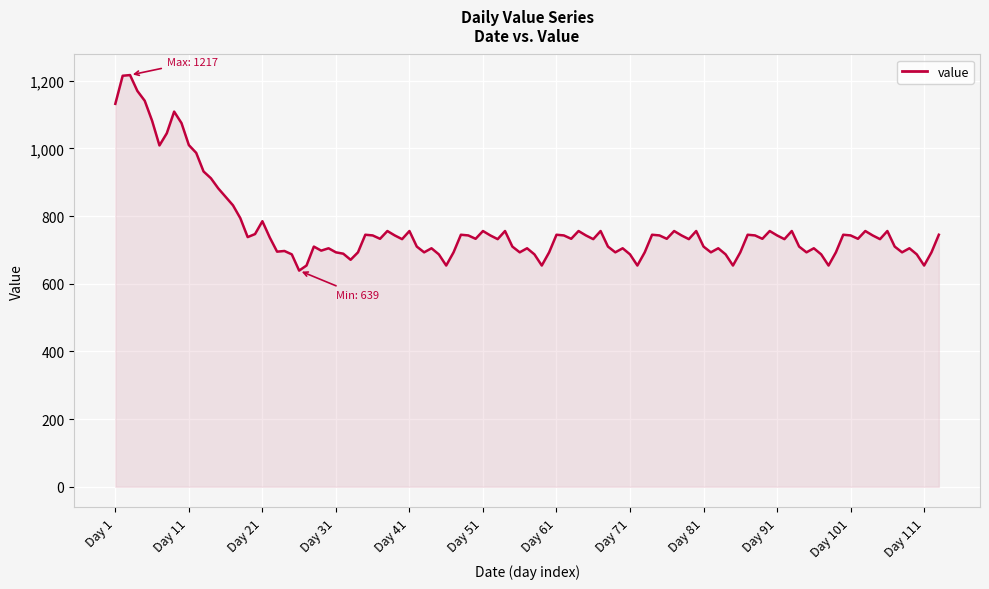

What is the difference between the maximum and minimum values?

578